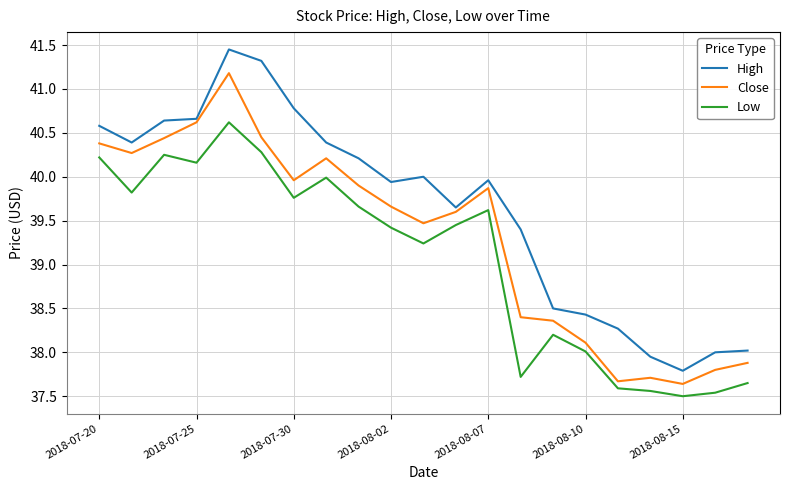

True or false: High and Low intersect in this chart.

False